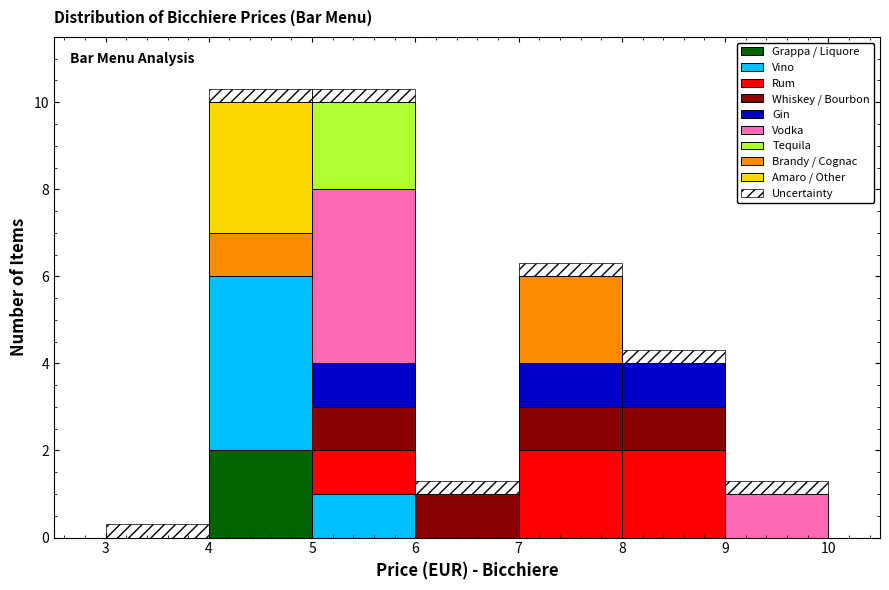

Reading left to right, transcribe this chart: for each stacked bar, give the range it covers on the x-axis and its total height. The values are not printed on the chart, so give them approximately, as read against the axis.

3 to 4: 0.4
4 to 5: 10.4
5 to 6: 10.4
6 to 7: 1.4
7 to 8: 6.4
8 to 9: 4.4
9 to 10: 1.4